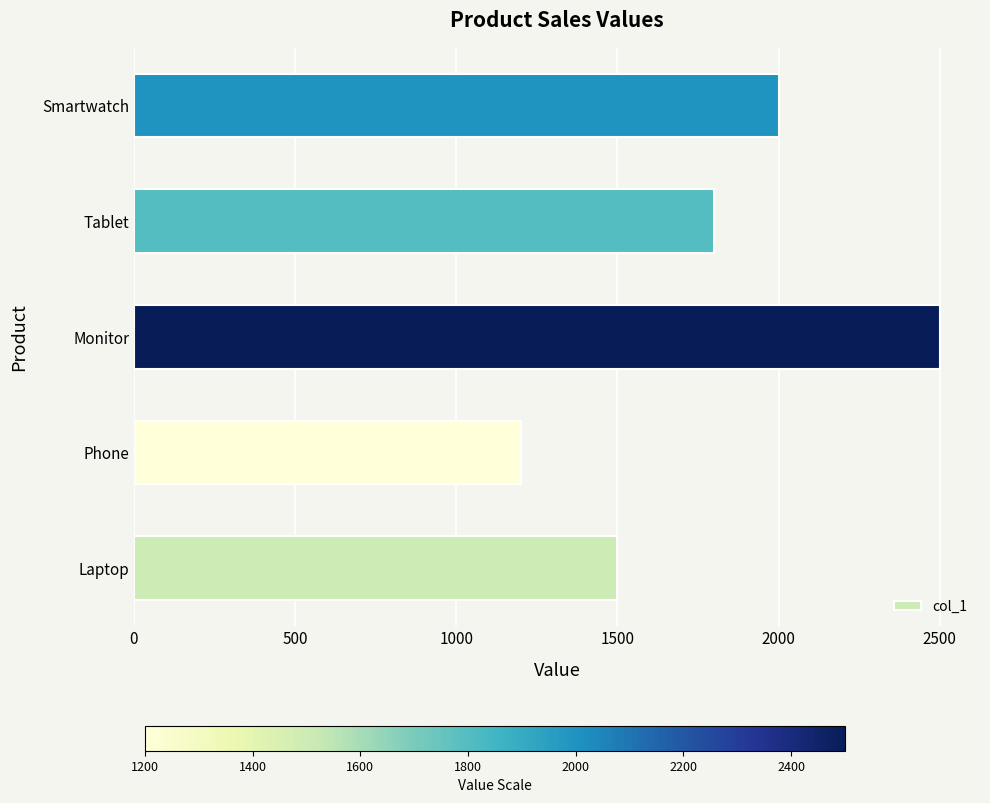

Count the number of categories in the chart.

5